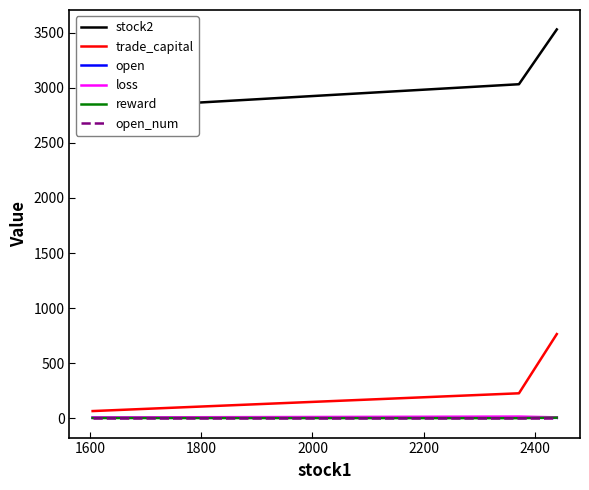

Which series has the widest spread of values?

stock2